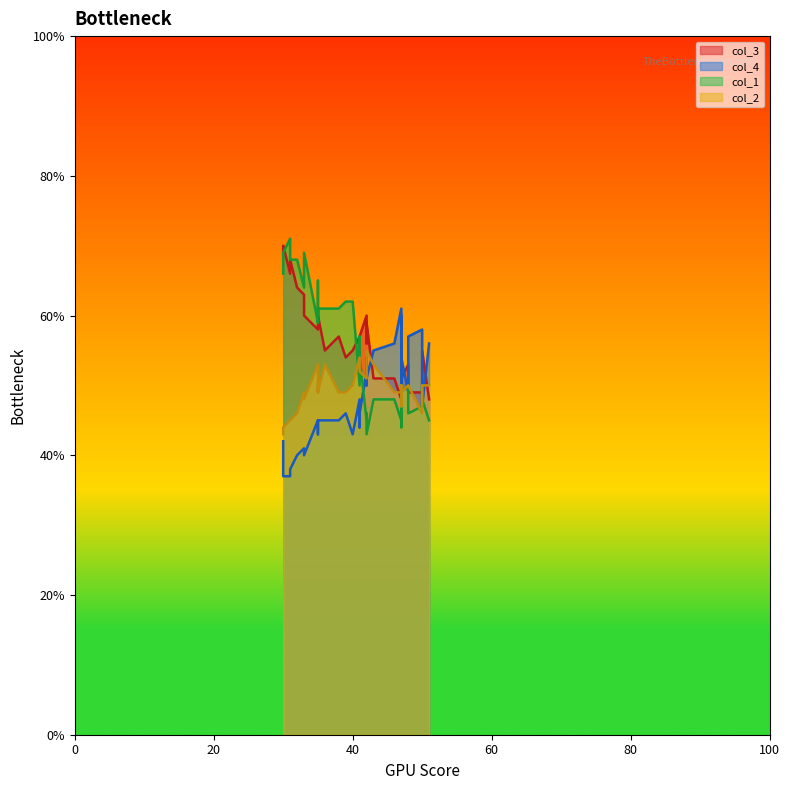

Does the chart display data point markers on the line(s)?

No